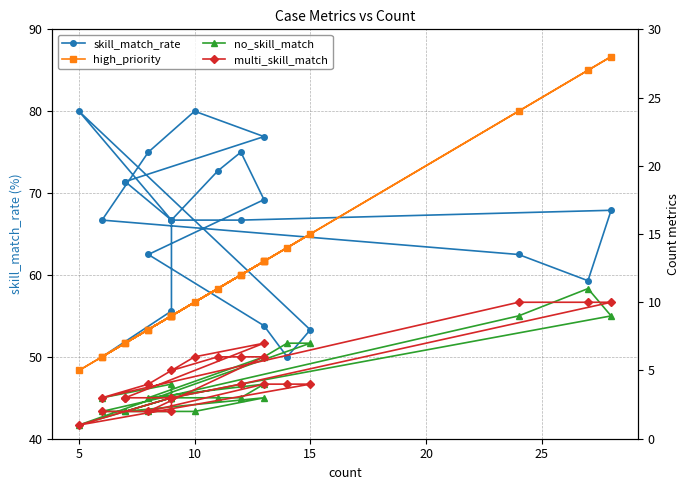

How many interior local valleys does the multi_skill_match series have?

3